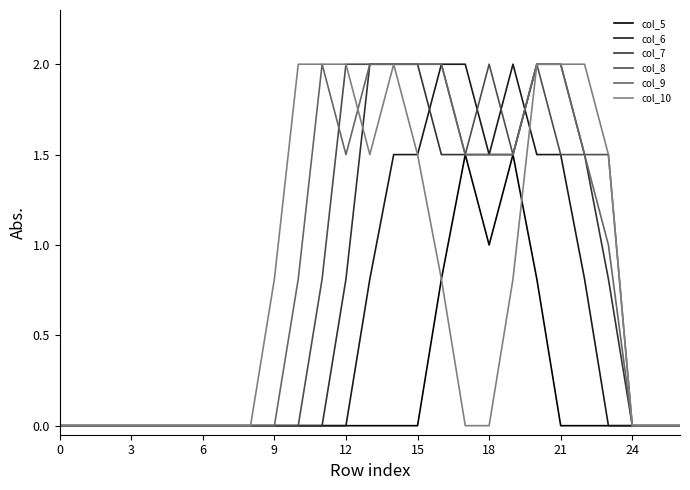

What is the maximum value for col_8?

2.0